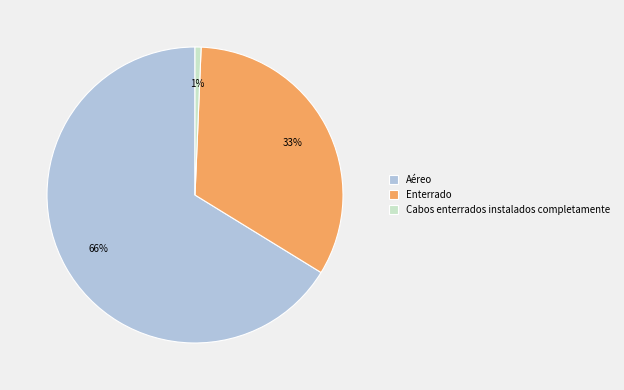

Which slice represents more than half of the pie?

Aéreo